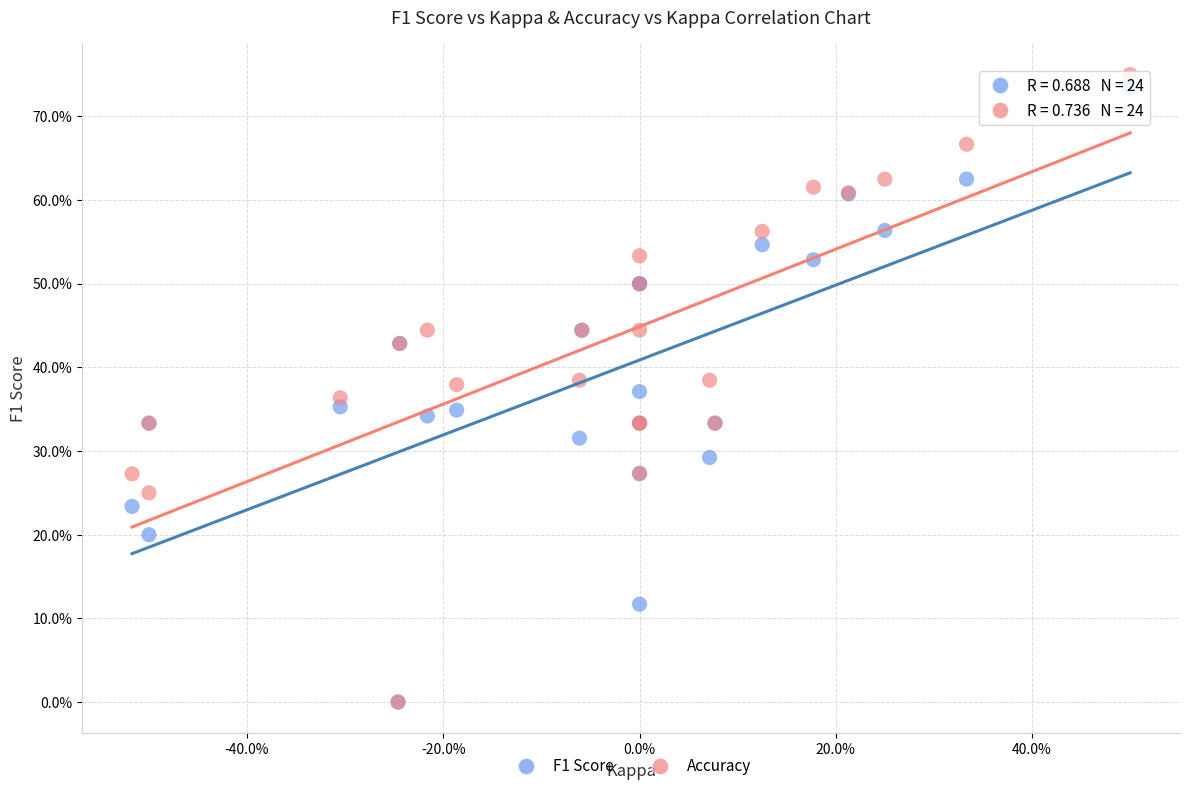

What are all the series names shown in the legend?

F1 Score, Accuracy